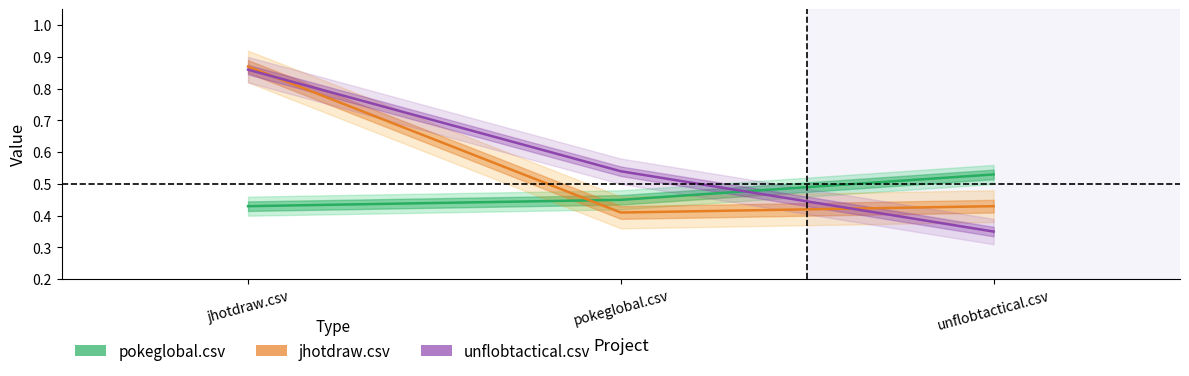

What is the label of the 1st point from the left?

jhotdraw.csv